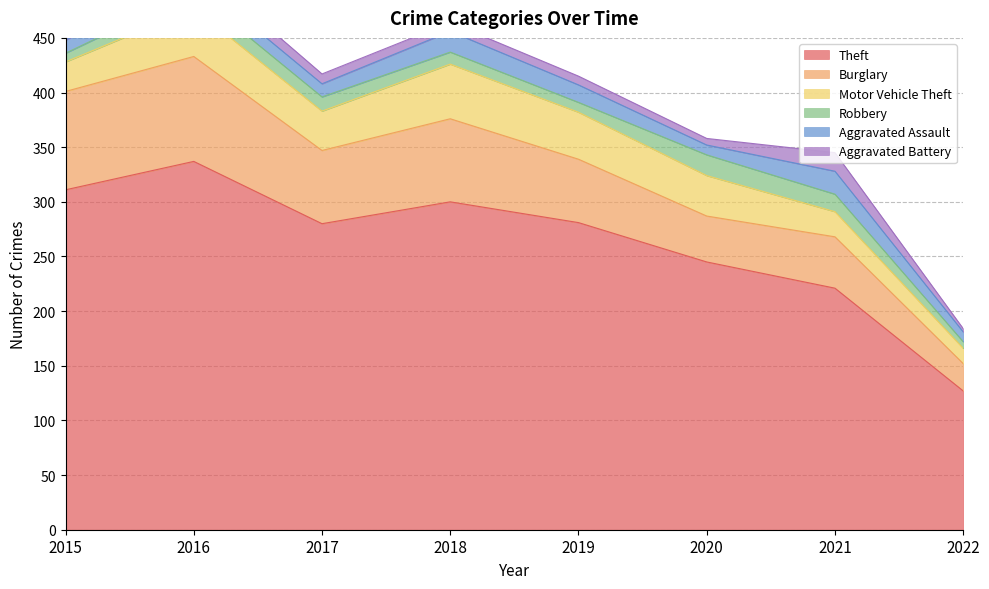

At how many categories does at least one series exceed 314?

1